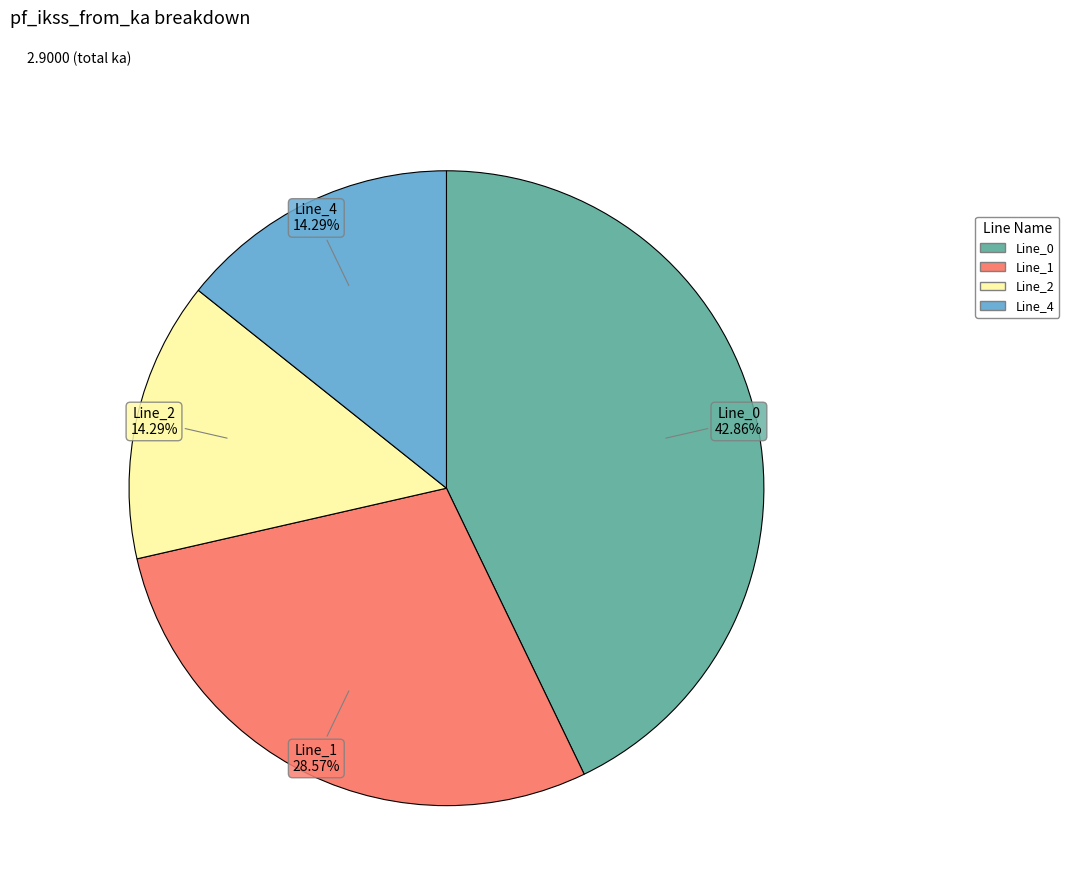

What is the largest slice in the pie chart?

Line_0